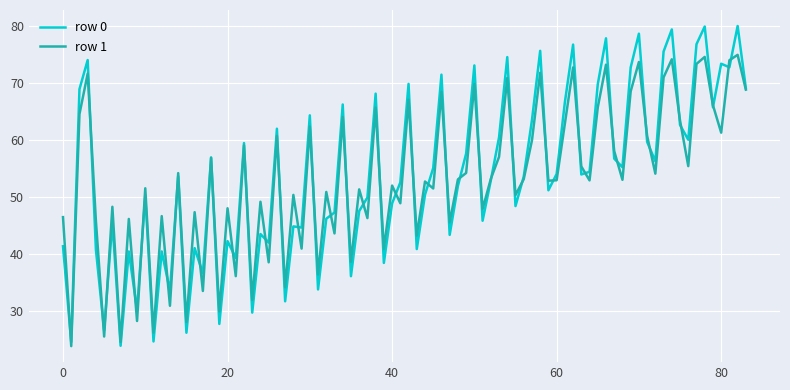

What are all the series names shown in the legend?

row 0, row 1